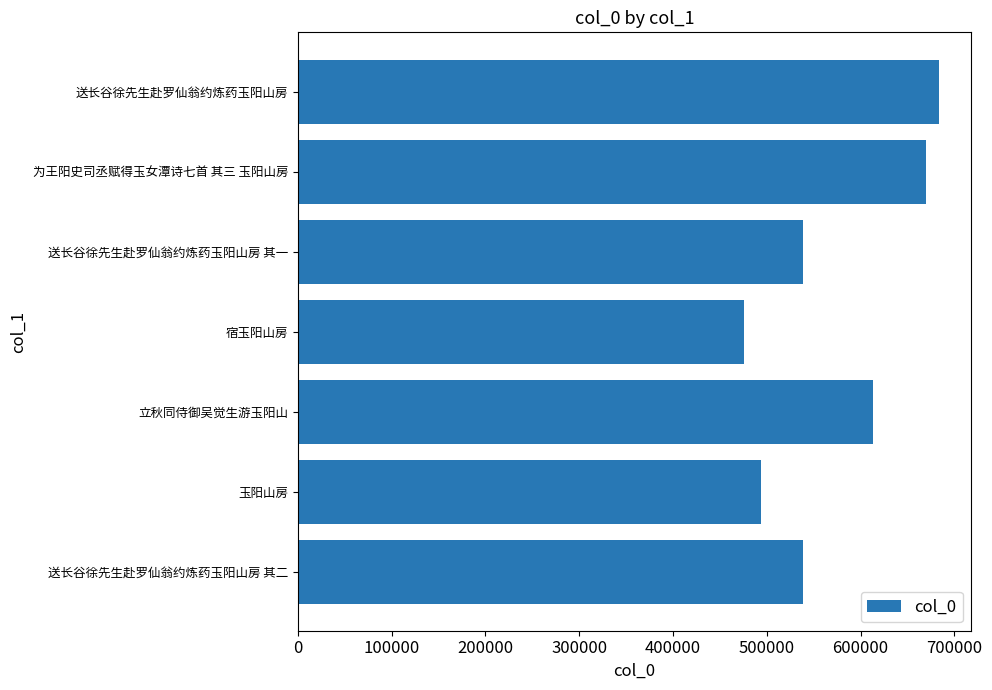

Which has a higher value, 700000 or 500000?

700000